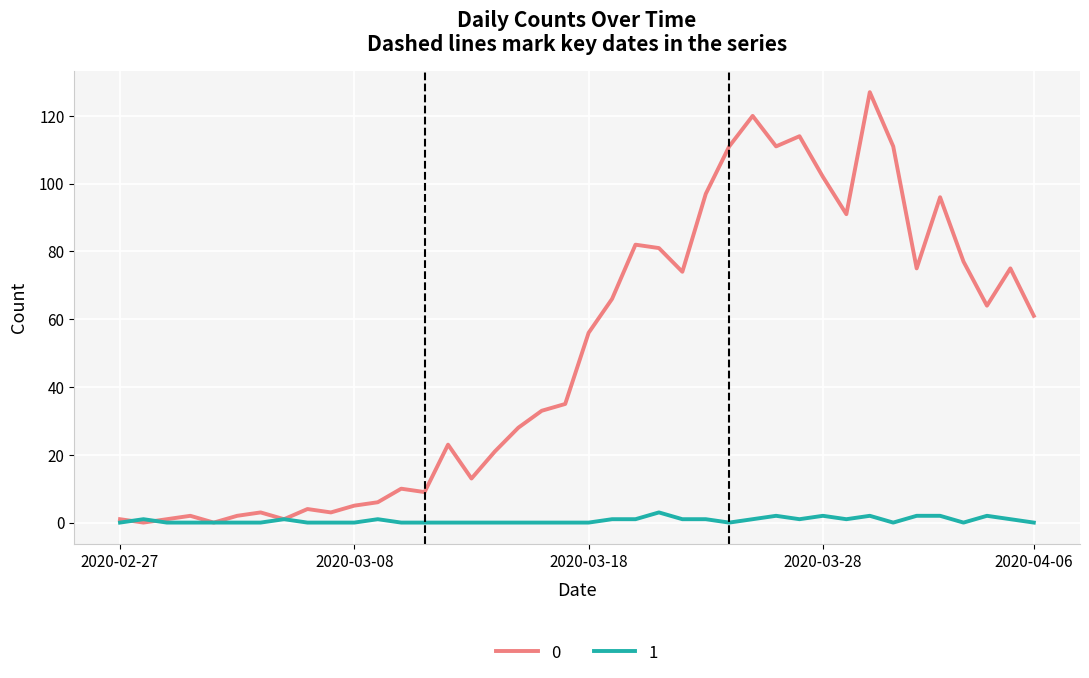

At how many categories does at least one series exceed 101?

7